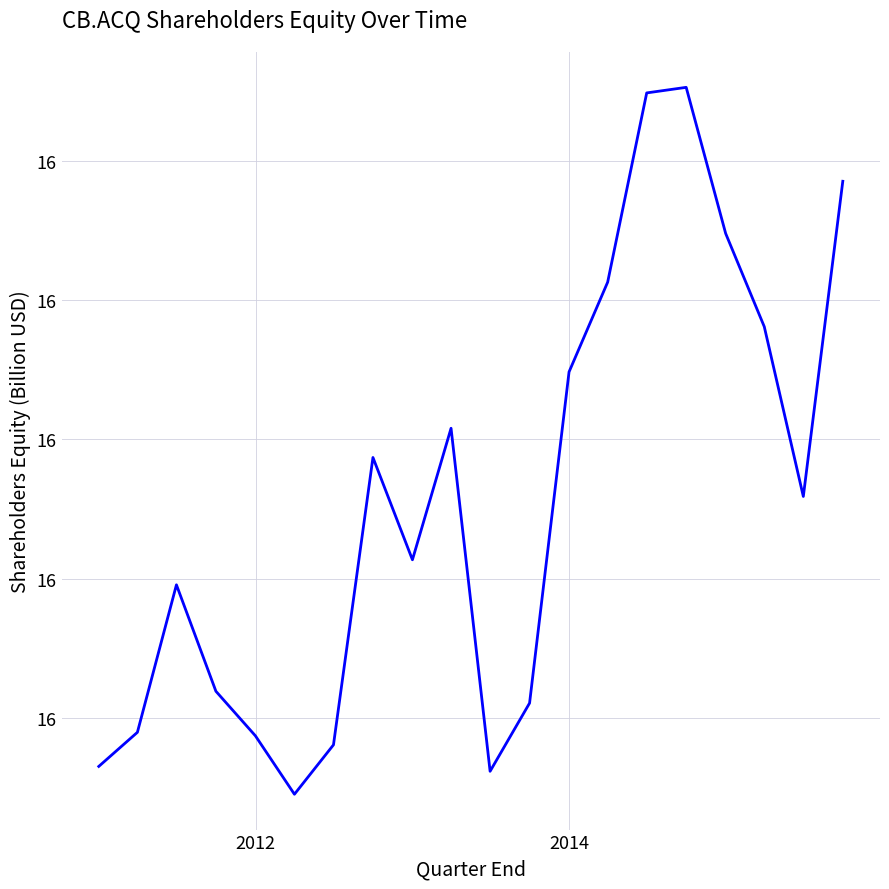

Is this an area chart (filled region under the line)?

No